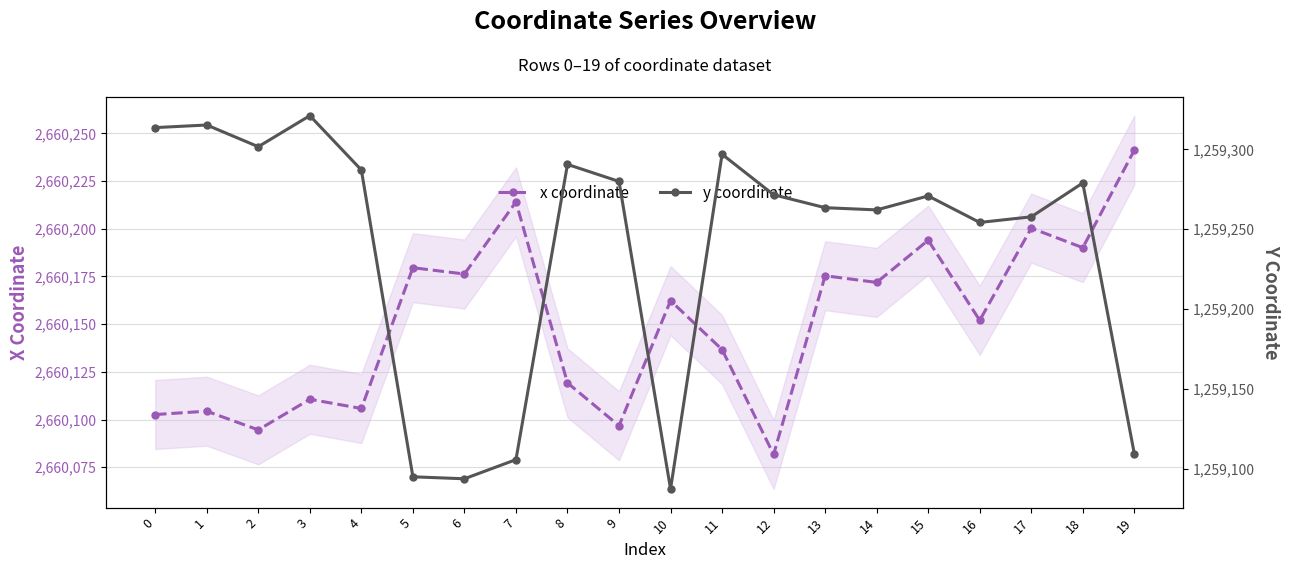

True or false: x coordinate and y coordinate intersect in this chart.

False